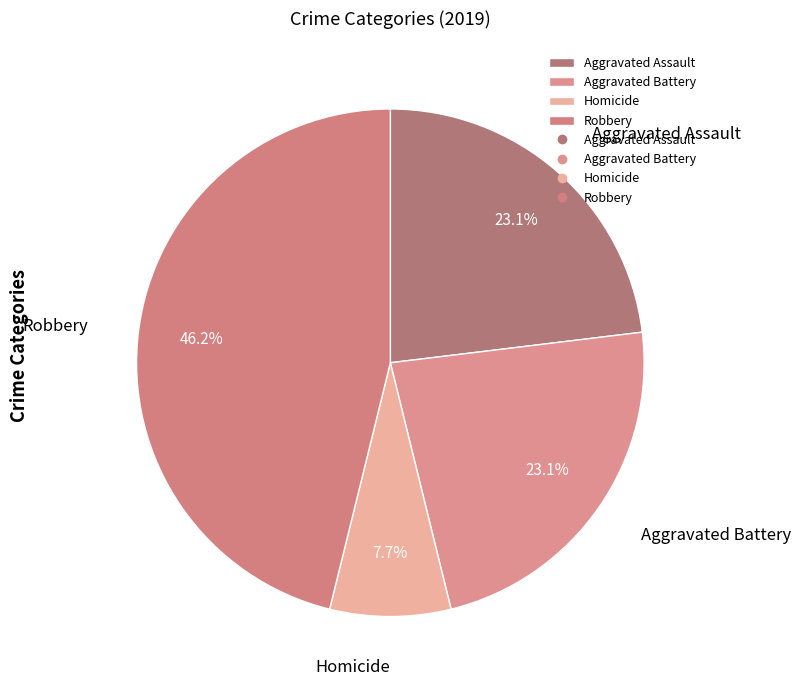

Is there a majority slice in this chart?

No